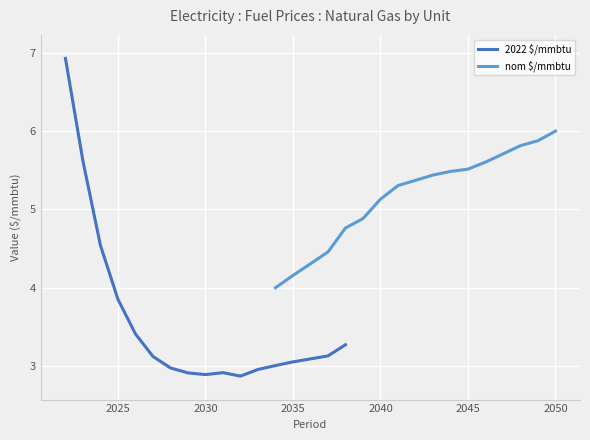

What is the lowest value of the 2022 $/mmbtu series?

2.9